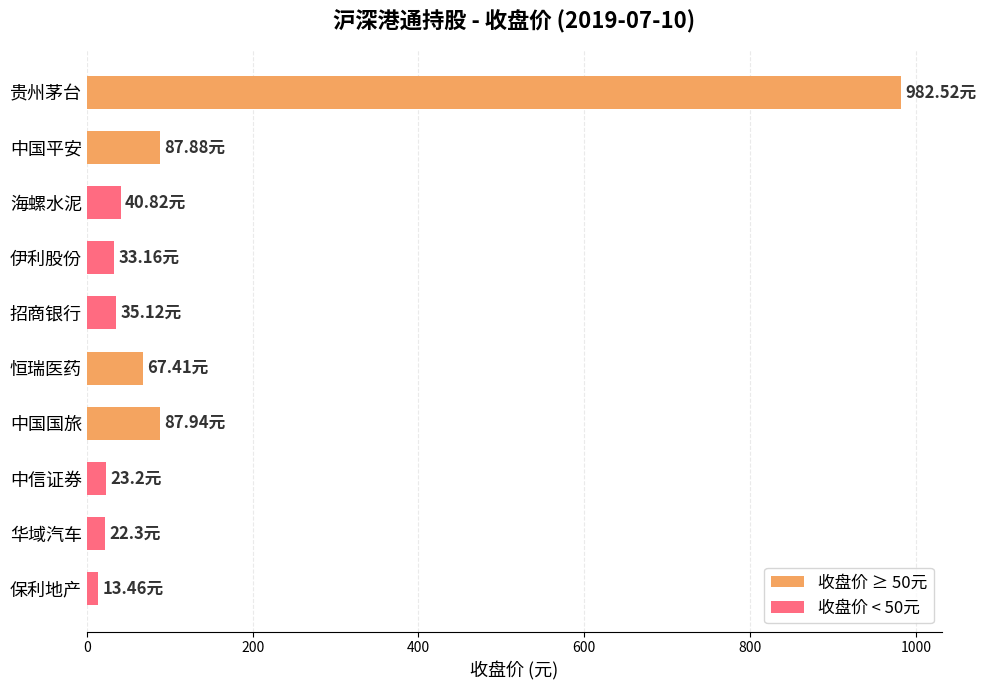

Approximately how many times larger is the value at 华域汽车 compared to 中信证券?

1.0